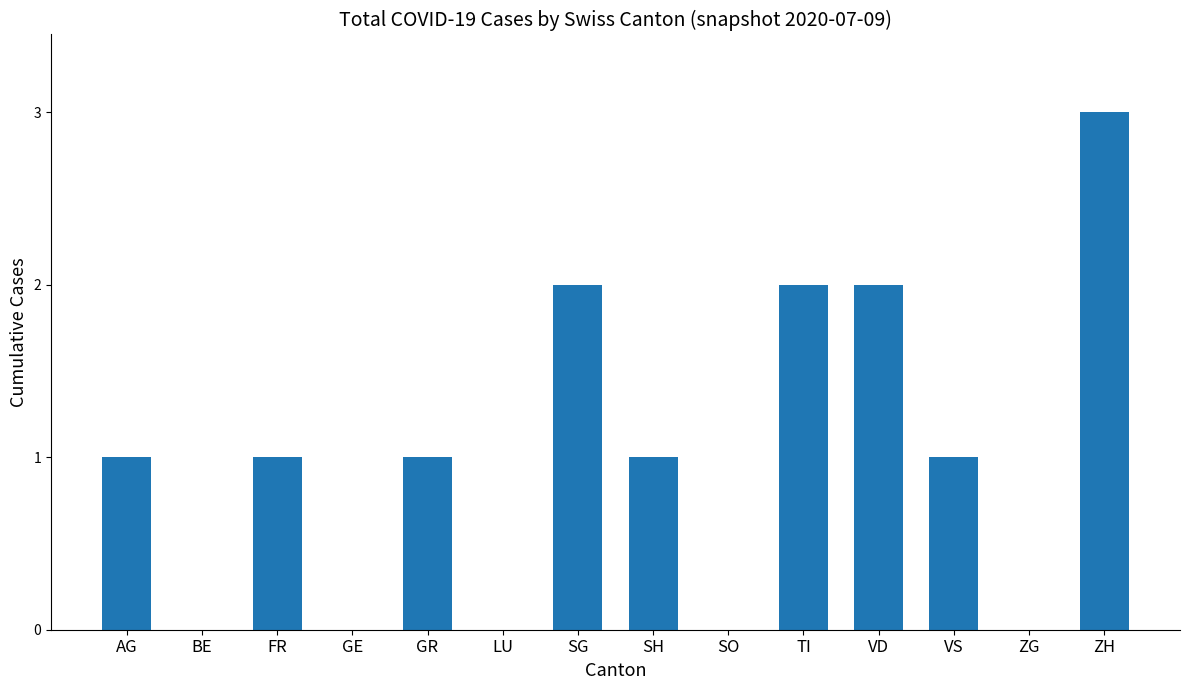

What is the sum of all values?

14